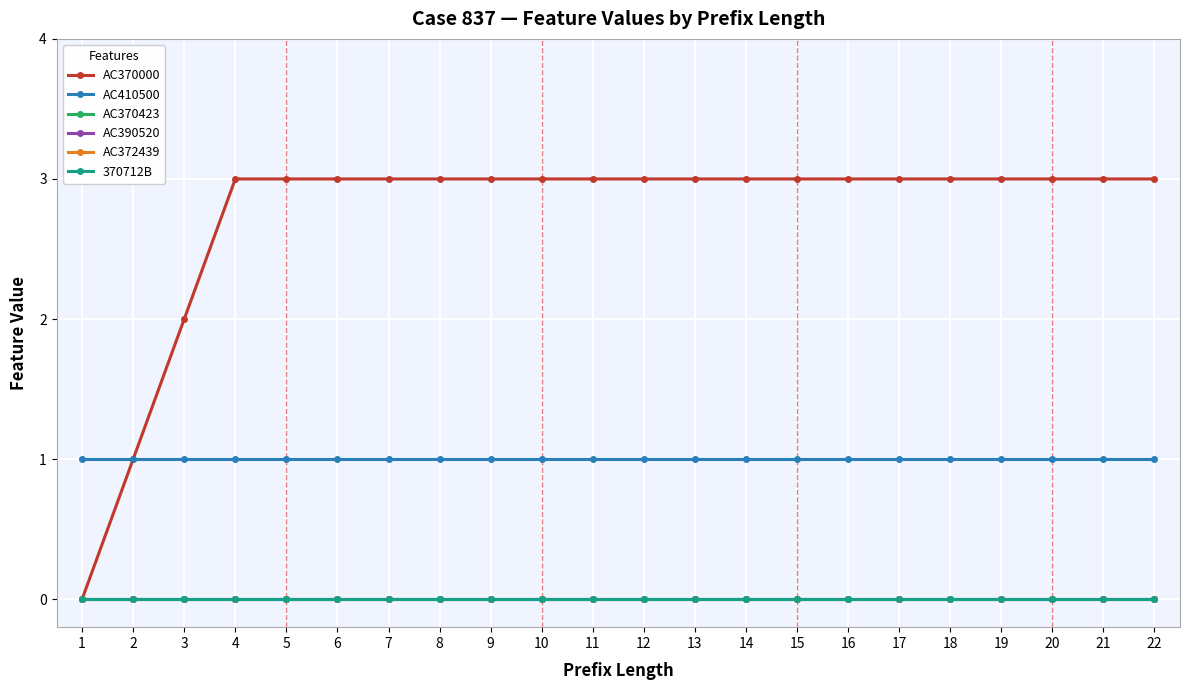

Is the value of AC370423 at 11 greater than the value of AC390520 at 8?

No